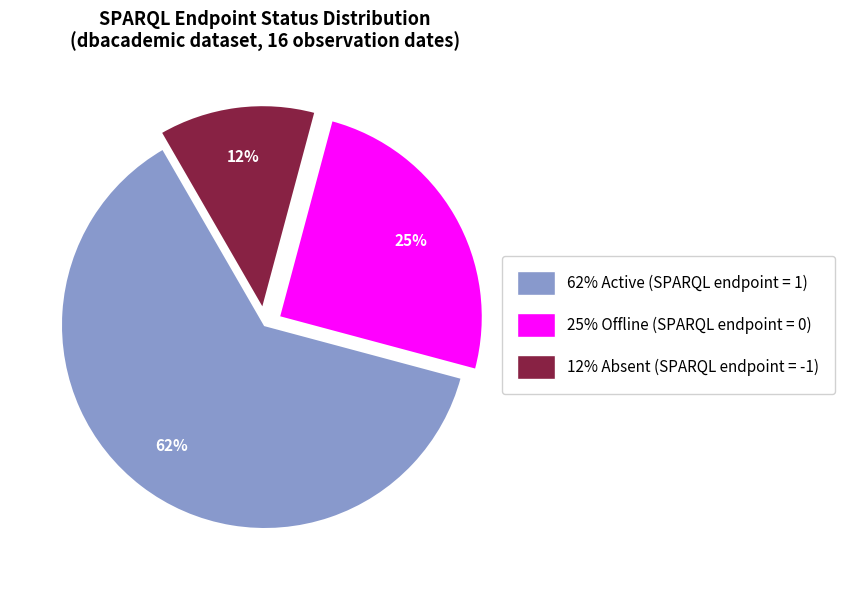

Is there any slice that represents more than half of the pie?

Yes